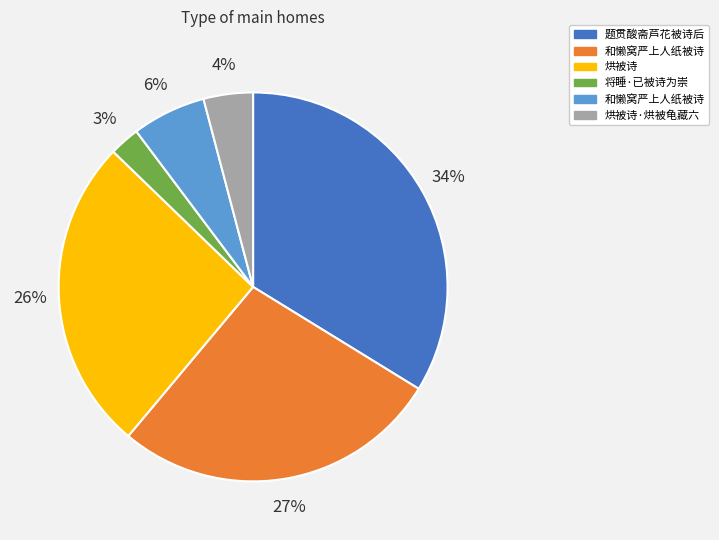

How many slices are in this pie chart?

6